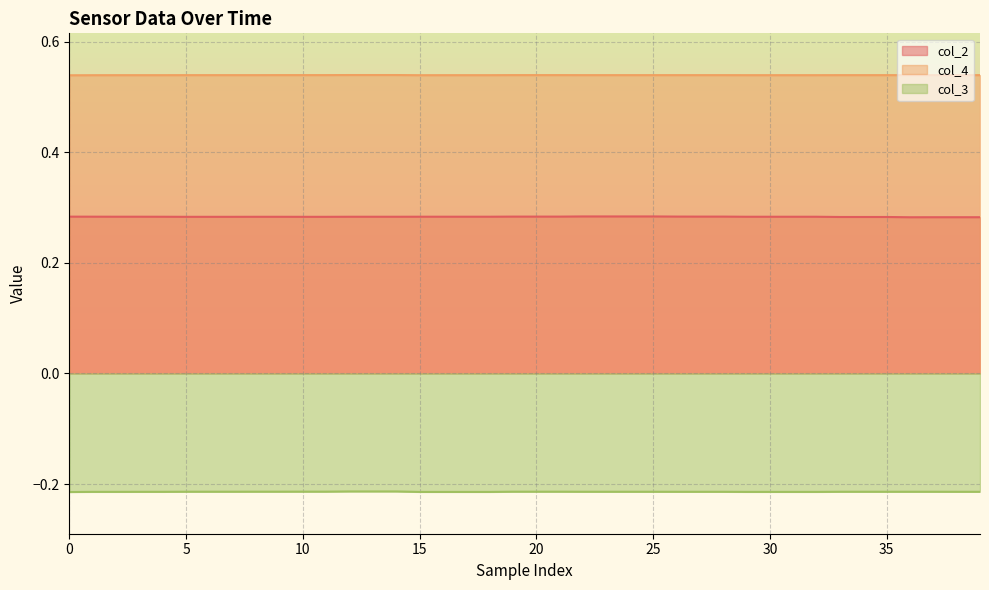

What value does the col_2 series have at 35?

0.3